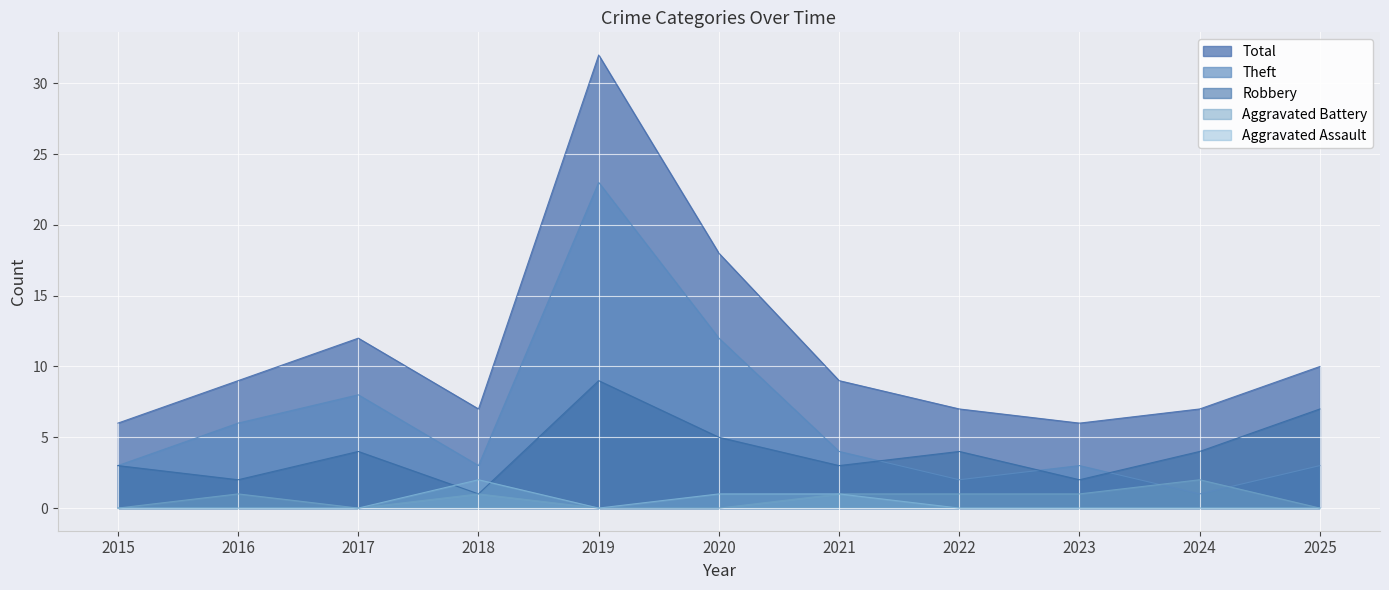

Which series has the largest total across all categories?

Total